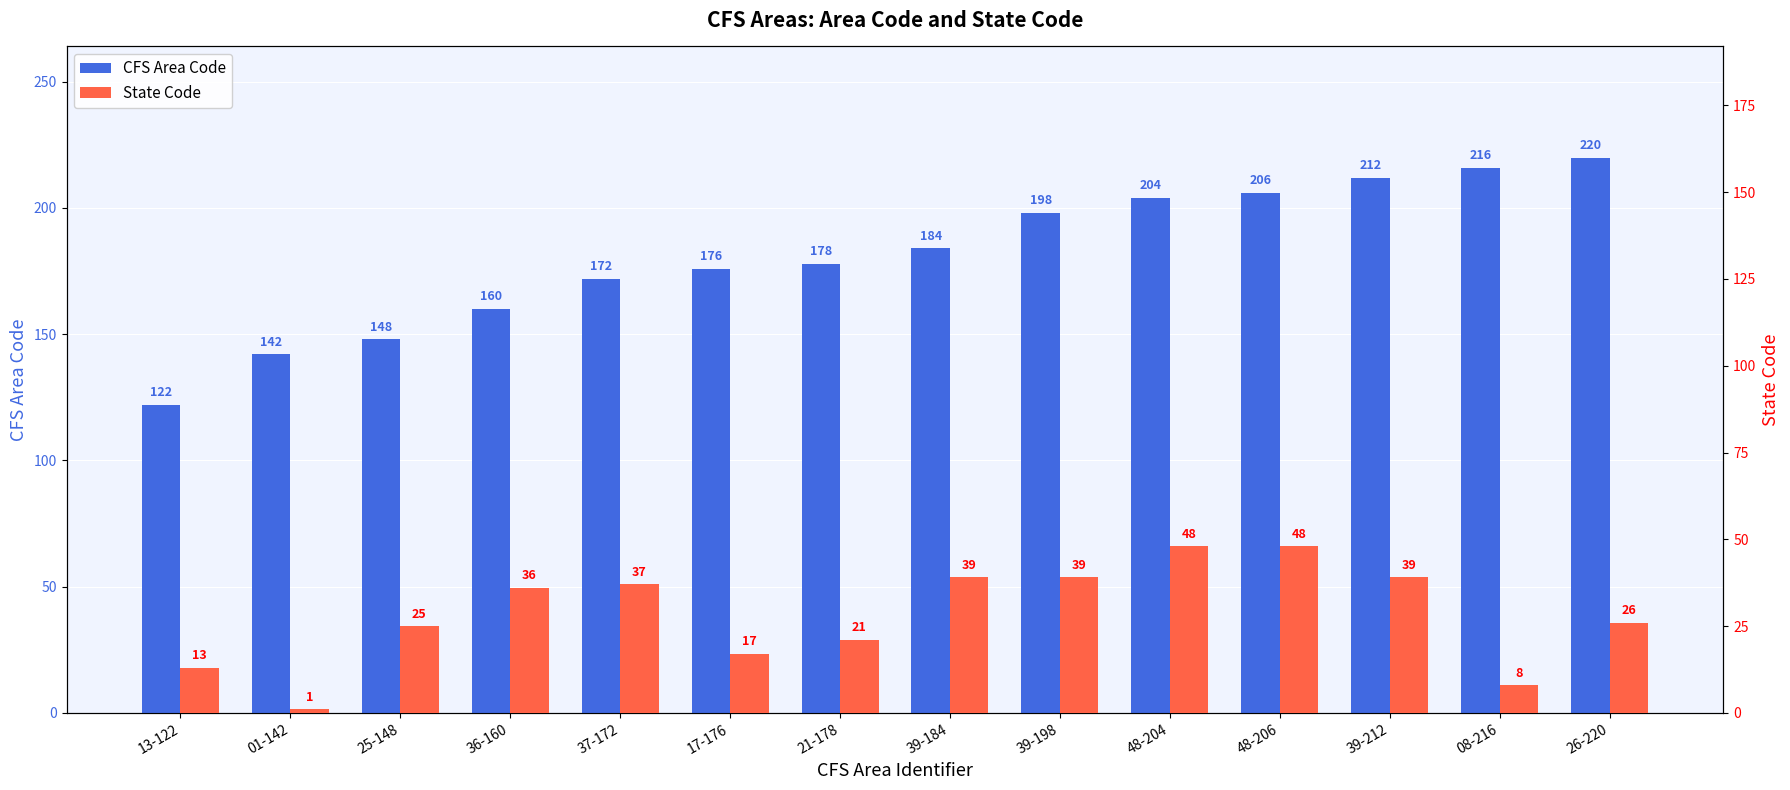

How many data points in State Code are above 36?

6